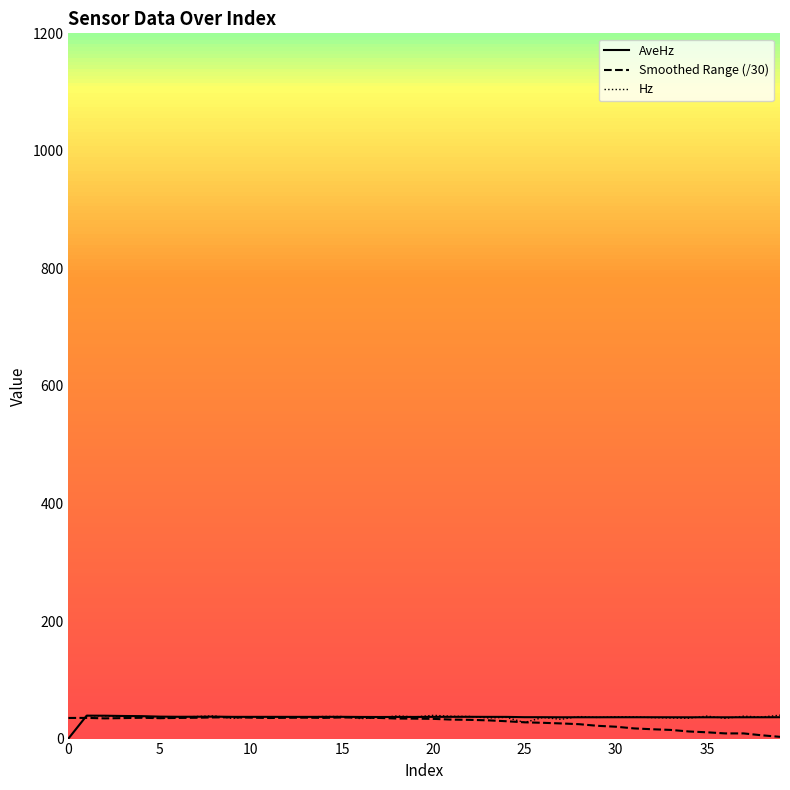

What is the difference between the AveHz values at 35 and 0?

36.3